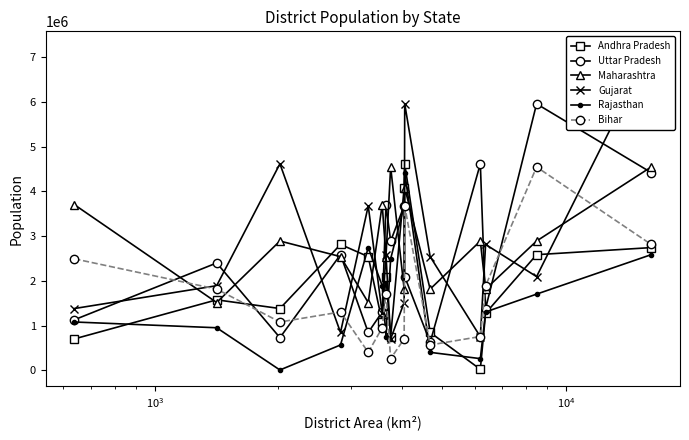

What is the value of the Gujarat point at the 12th from the left?

749237